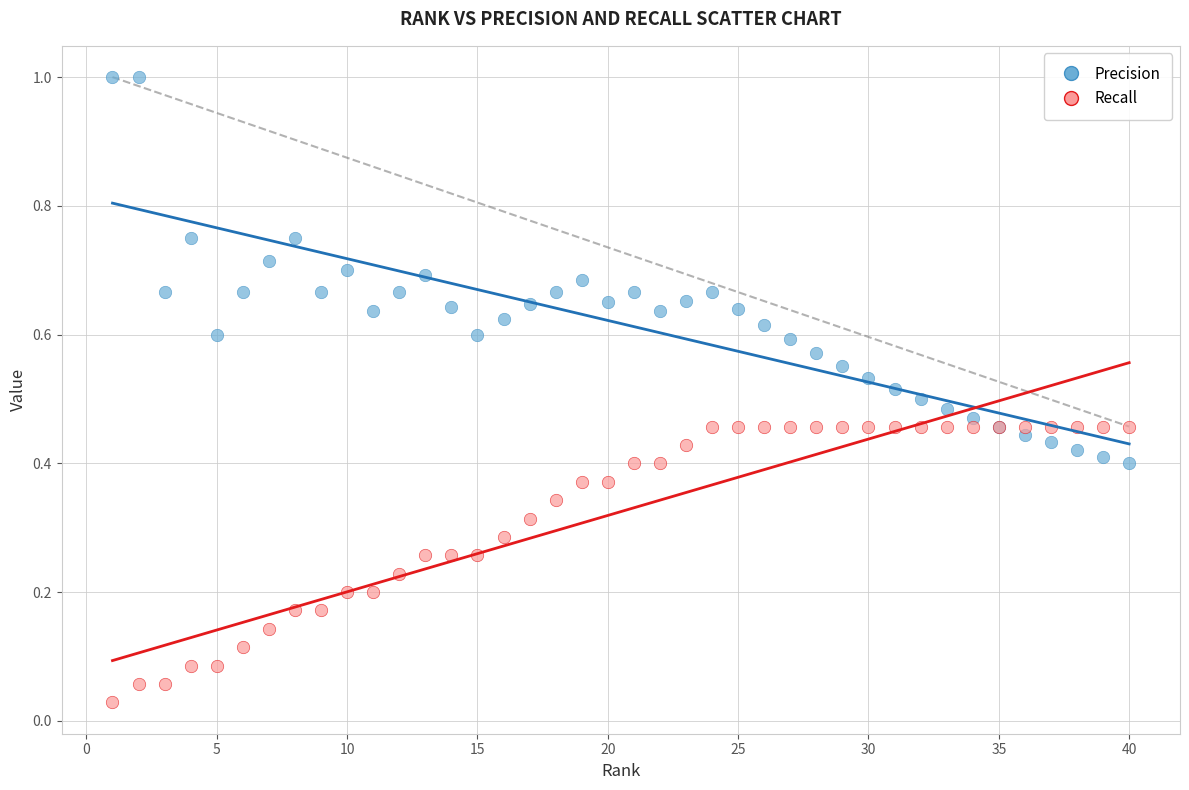

Which series contains the lowest Y value?

Recall